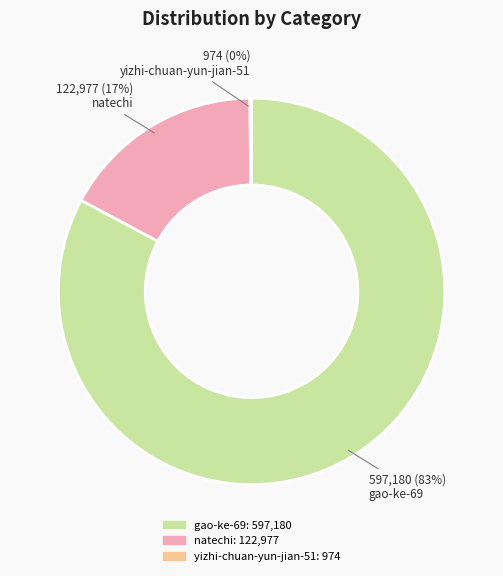

Which has a higher value, natechi or gao-ke-69?

gao-ke-69